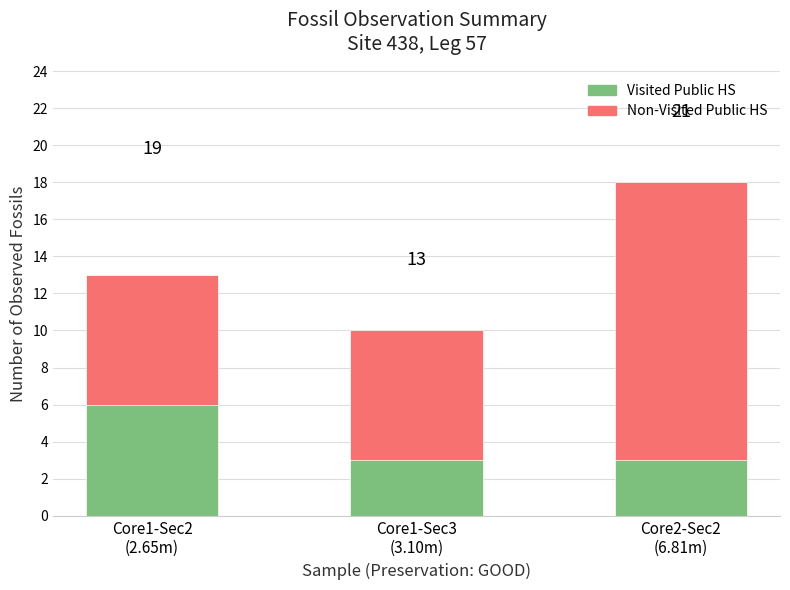

Is the value of Non-Visited Public HS at Core1-Sec2
(2.65m) greater than the value of Visited Public HS at Core1-Sec3
(3.10m)?

Yes